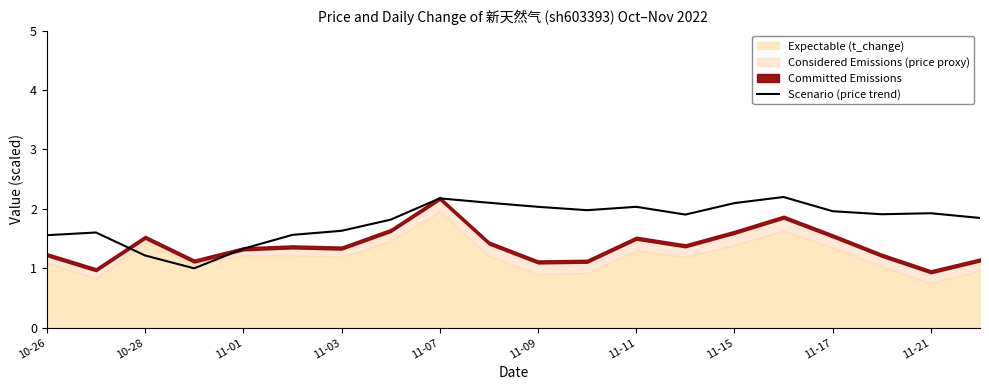

True or false: Scenario (price trend) has a value of 1.0 at 11-07.

False